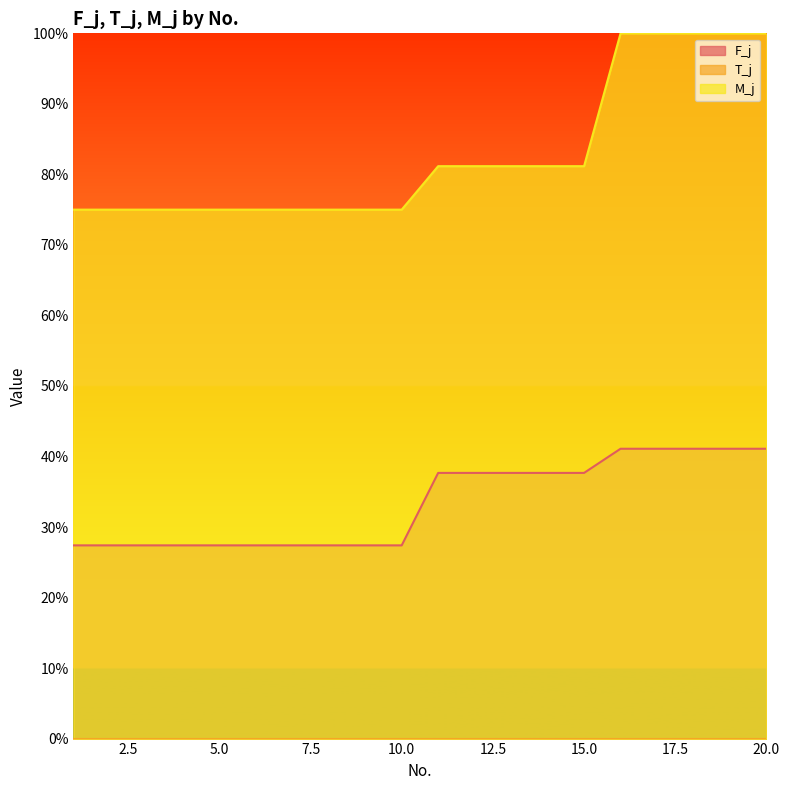

How many data points in M_j are less than 81?

10